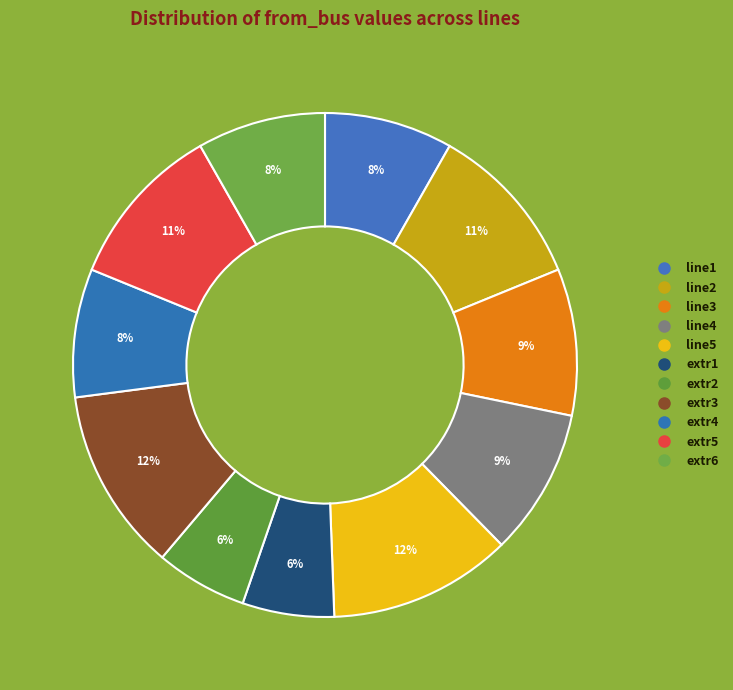

How many segments does this pie chart have?

11